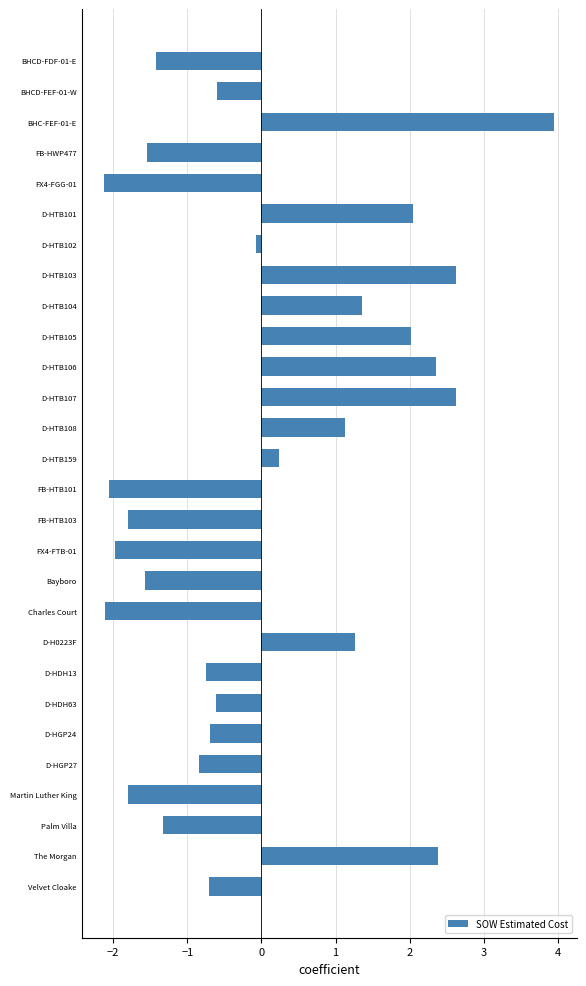

Between FX4-FGG-01 and FB-HTB103, which is larger?

FB-HTB103